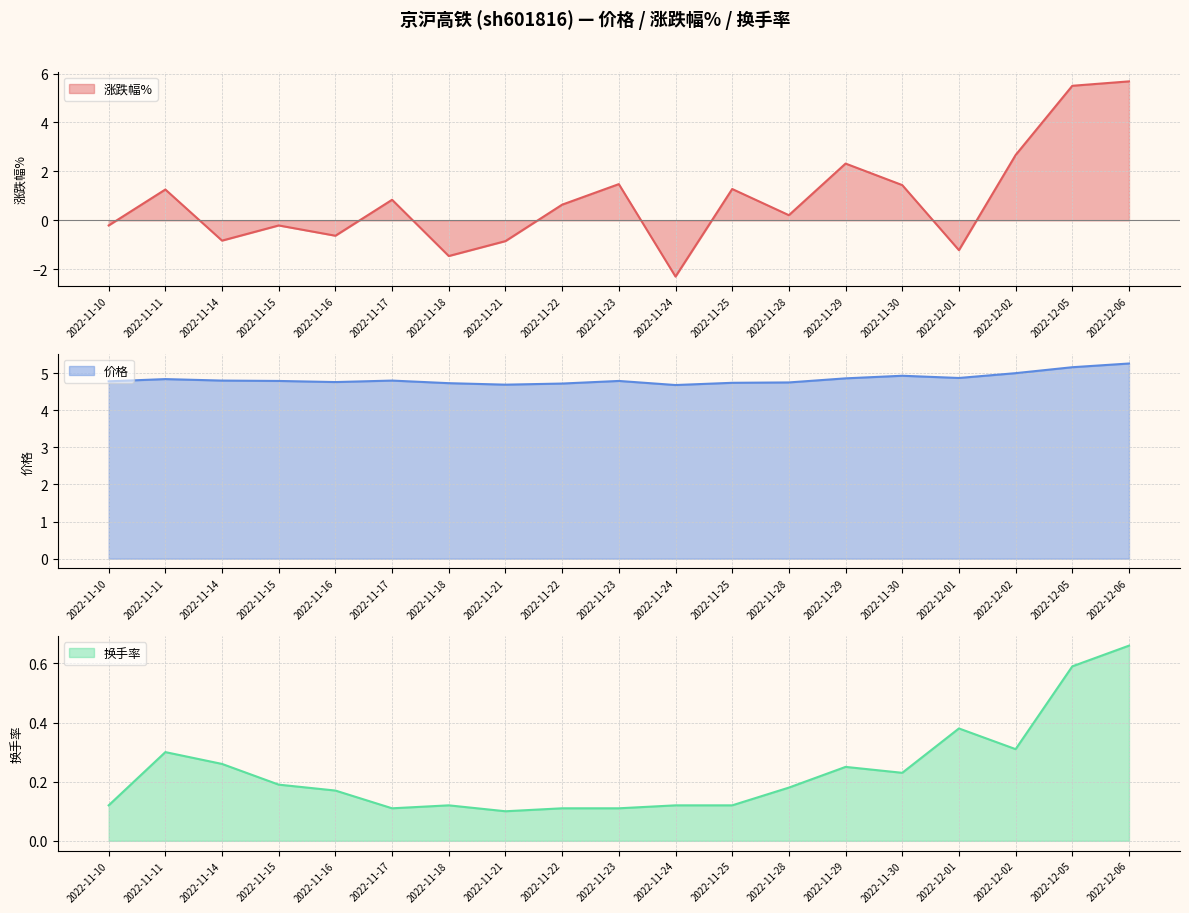

Reading left to right, transcribe all the data shown in this chart.

涨跌幅%: -0.2	1.3	-0.8	-0.2	-0.6	0.8	-1.5	-0.8	0.6	1.5	-2.3	1.3	0.2	2.3	1.4	-1.2	2.7	5.5	5.7
价格: 4.8	4.8	4.8	4.8	4.8	4.8	4.7	4.7	4.7	4.8	4.7	4.7	4.8	4.9	4.9	4.9	5.0	5.2	5.3
换手率: 0.1	0.3	0.3	0.2	0.2	0.1	0.1	0.1	0.1	0.1	0.1	0.1	0.2	0.2	0.2	0.4	0.3	0.6	0.7